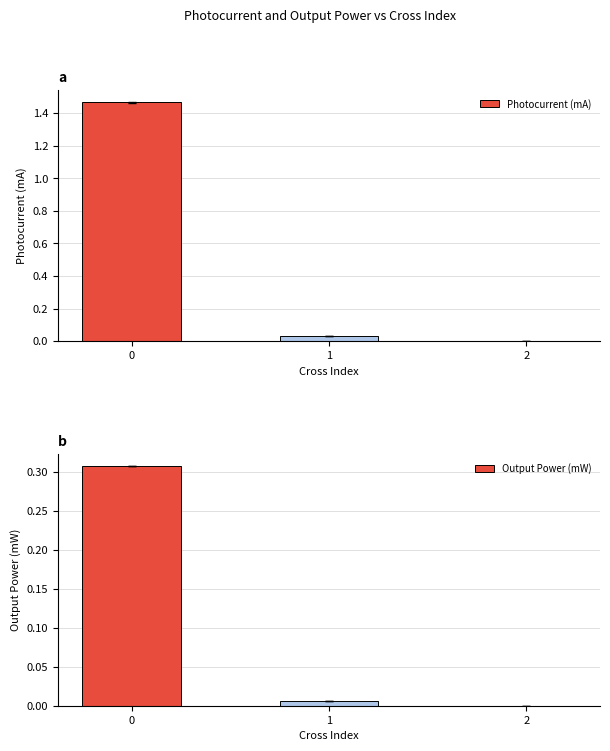

The value of Photocurrent (mA) at 0 is 2.0. True or false?

False